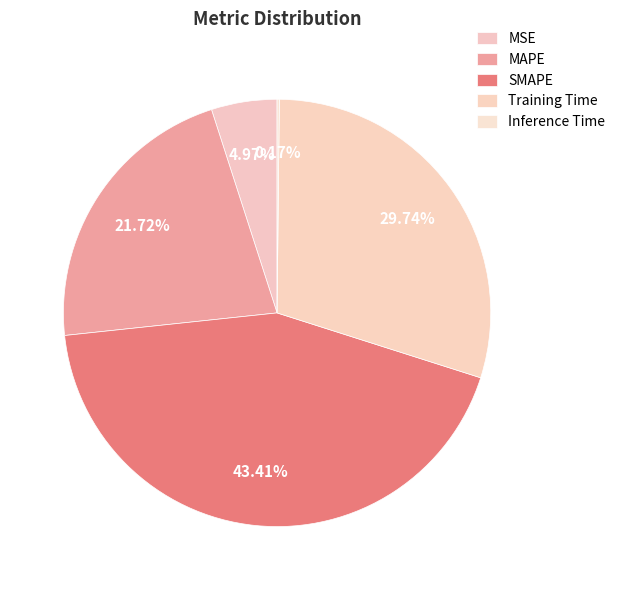

Rank the categories by value from highest to lowest.

SMAPE, Training Time, MAPE, MSE, Inference Time